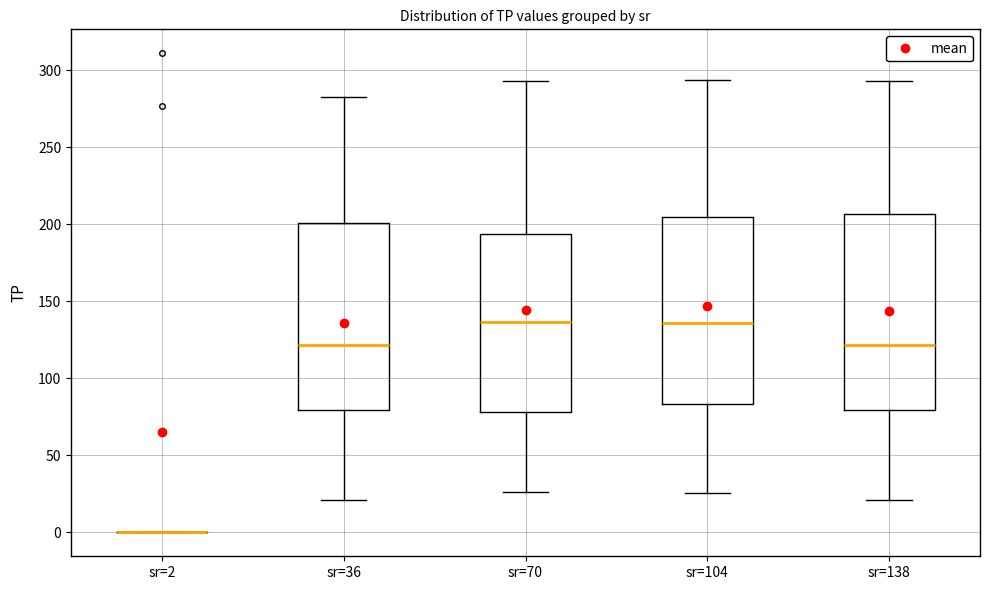

Reading left to right, read every box against the y-axis: the position of its median line, the range the box covers, and the ends of its whiskers. The values are not printed on the chart, so give them approximately, as read against the axis.

sr=2: box collapsed to a line at 0, whiskers 0 to 0
sr=36: median 120, box 80 to 200, whiskers 20 to 285
sr=70: median 135, box 80 to 195, whiskers 25 to 295
sr=104: median 135, box 85 to 205, whiskers 25 to 295
sr=138: median 120, box 80 to 205, whiskers 20 to 295